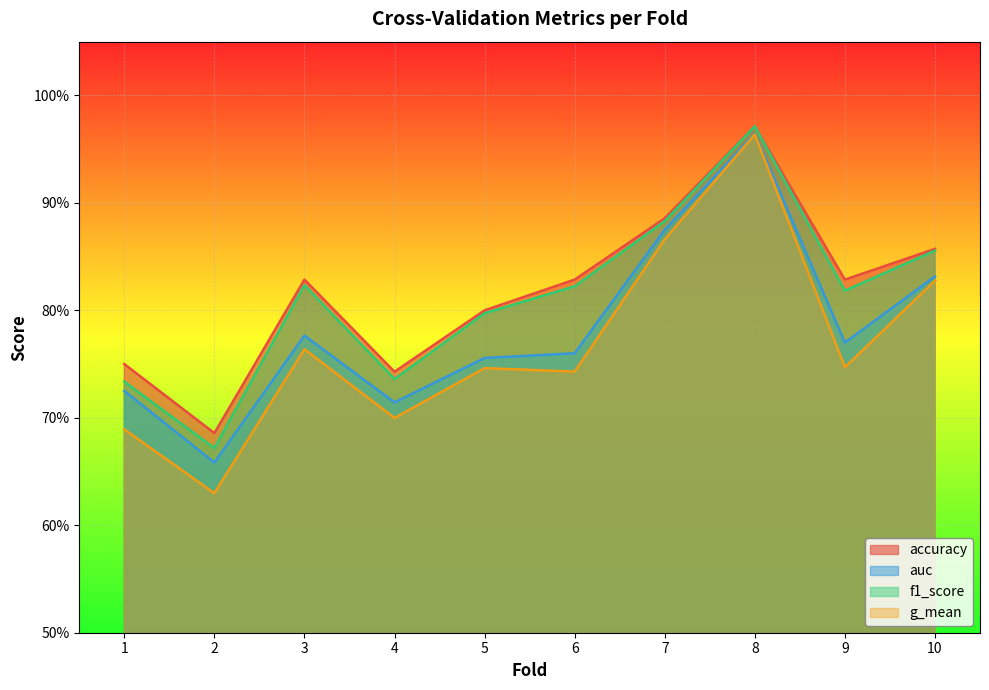

What are all the series names shown in the legend?

accuracy, auc, f1_score, g_mean